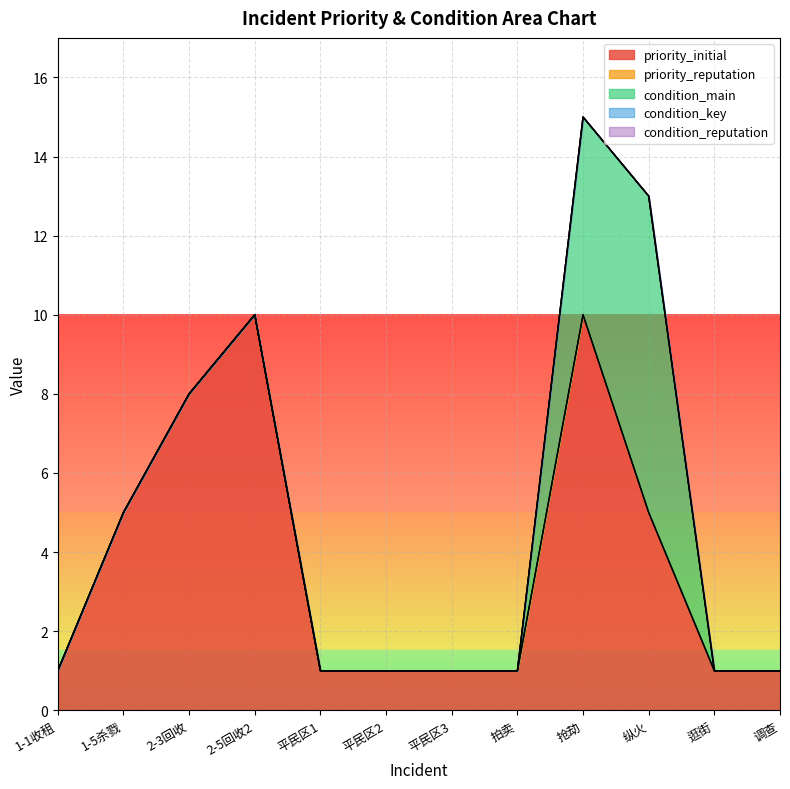

Where is condition_key nearest to the value 0?

1-1收租